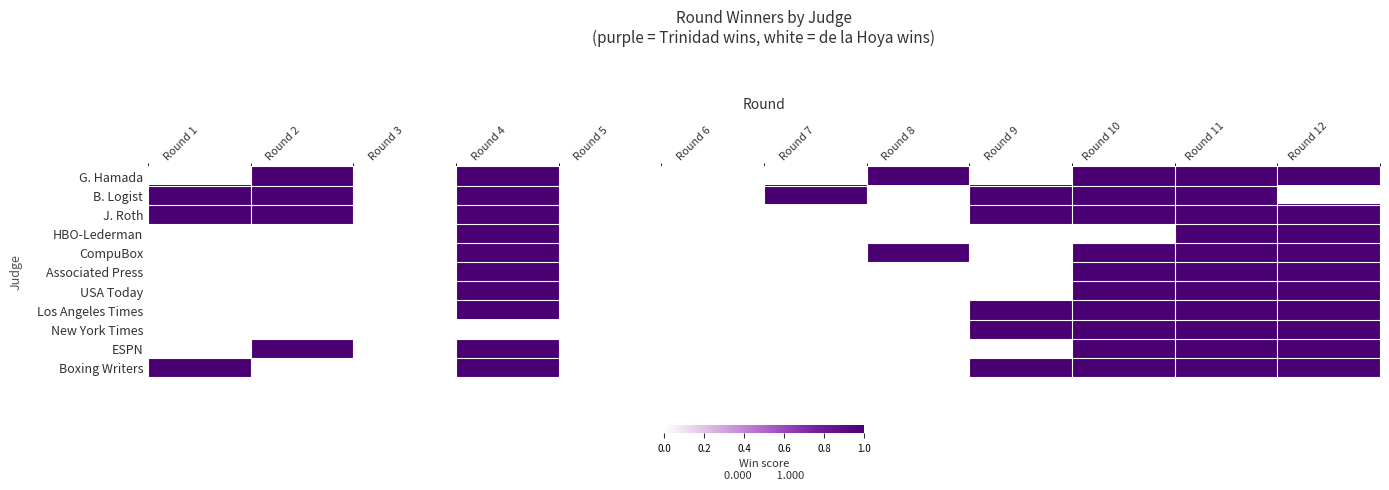

Reading left to right, what are all the values shown in this chart?

G. Hamada: Round 1=0	Round 2=1	Round 3=0	Round 4=1	Round 5=0	Round 6=0	Round 7=0	Round 8=1	Round 9=0	Round 10=1	Round 11=1	Round 12=1
B. Logist: Round 1=1	Round 2=1	Round 3=0	Round 4=1	Round 5=0	Round 6=0	Round 7=1	Round 8=0	Round 9=1	Round 10=1	Round 11=1	Round 12=0
J. Roth: Round 1=1	Round 2=1	Round 3=0	Round 4=1	Round 5=0	Round 6=0	Round 7=0	Round 8=0	Round 9=1	Round 10=1	Round 11=1	Round 12=1
HBO-Lederman: Round 1=0	Round 2=0	Round 3=0	Round 4=1	Round 5=0	Round 6=0	Round 7=0	Round 8=0	Round 9=0	Round 10=0	Round 11=1	Round 12=1
CompuBox: Round 1=0	Round 2=0	Round 3=0	Round 4=1	Round 5=0	Round 6=0	Round 7=0	Round 8=1	Round 9=0	Round 10=1	Round 11=1	Round 12=1
Associated Press: Round 1=0	Round 2=0	Round 3=0	Round 4=1	Round 5=0	Round 6=0	Round 7=0	Round 8=0	Round 9=0	Round 10=1	Round 11=1	Round 12=1
USA Today: Round 1=0	Round 2=0	Round 3=0	Round 4=1	Round 5=0	Round 6=0	Round 7=0	Round 8=0	Round 9=0	Round 10=1	Round 11=1	Round 12=1
Los Angeles Times: Round 1=0	Round 2=0	Round 3=0	Round 4=1	Round 5=0	Round 6=0	Round 7=0	Round 8=0	Round 9=1	Round 10=1	Round 11=1	Round 12=1
New York Times: Round 1=0	Round 2=0	Round 3=0	Round 4=0	Round 5=0	Round 6=0	Round 7=0	Round 8=0	Round 9=1	Round 10=1	Round 11=1	Round 12=1
ESPN: Round 1=0	Round 2=1	Round 3=0	Round 4=1	Round 5=0	Round 6=0	Round 7=0	Round 8=0	Round 9=0	Round 10=1	Round 11=1	Round 12=1
Boxing Writers: Round 1=1	Round 2=0	Round 3=0	Round 4=1	Round 5=0	Round 6=0	Round 7=0	Round 8=0	Round 9=1	Round 10=1	Round 11=1	Round 12=1